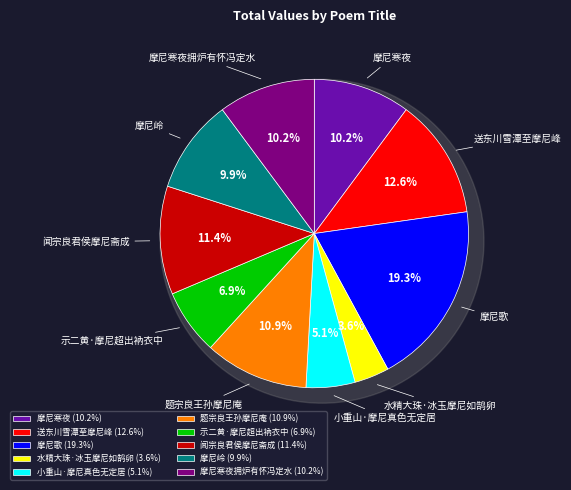

Does 示二黄·摩尼超出衲衣中 represent more than half of the total?

No